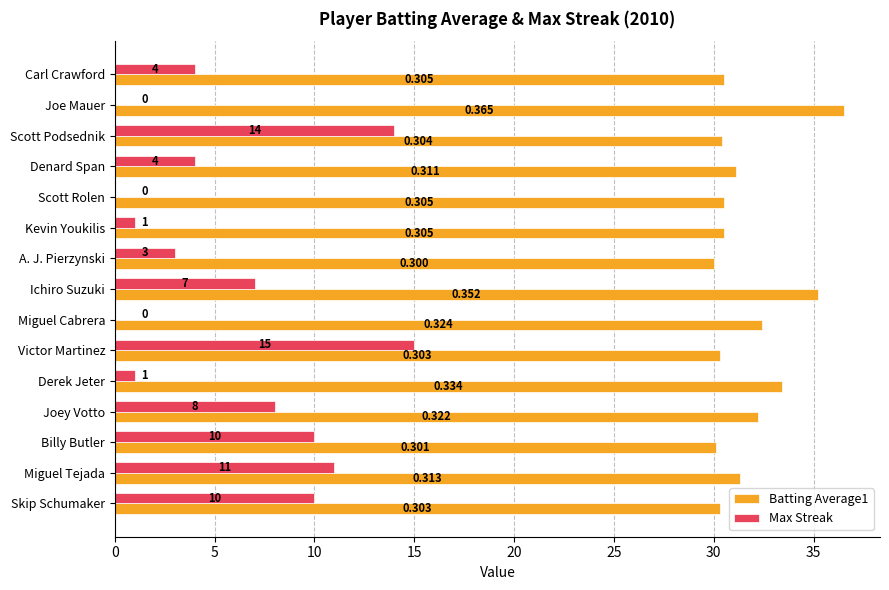

Where is Max Streak nearest to the value 7?

Ichiro Suzuki